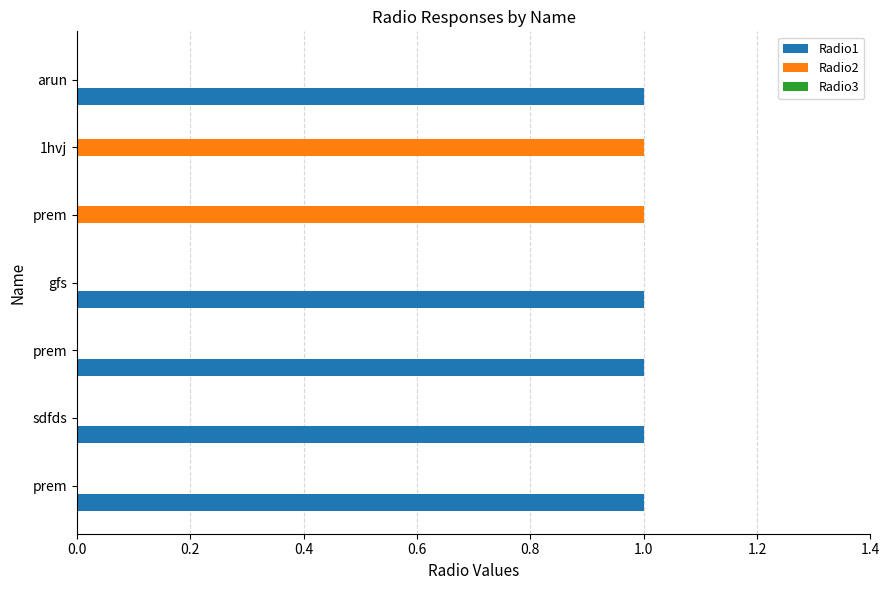

How many positive values does the Radio2 series have?

2